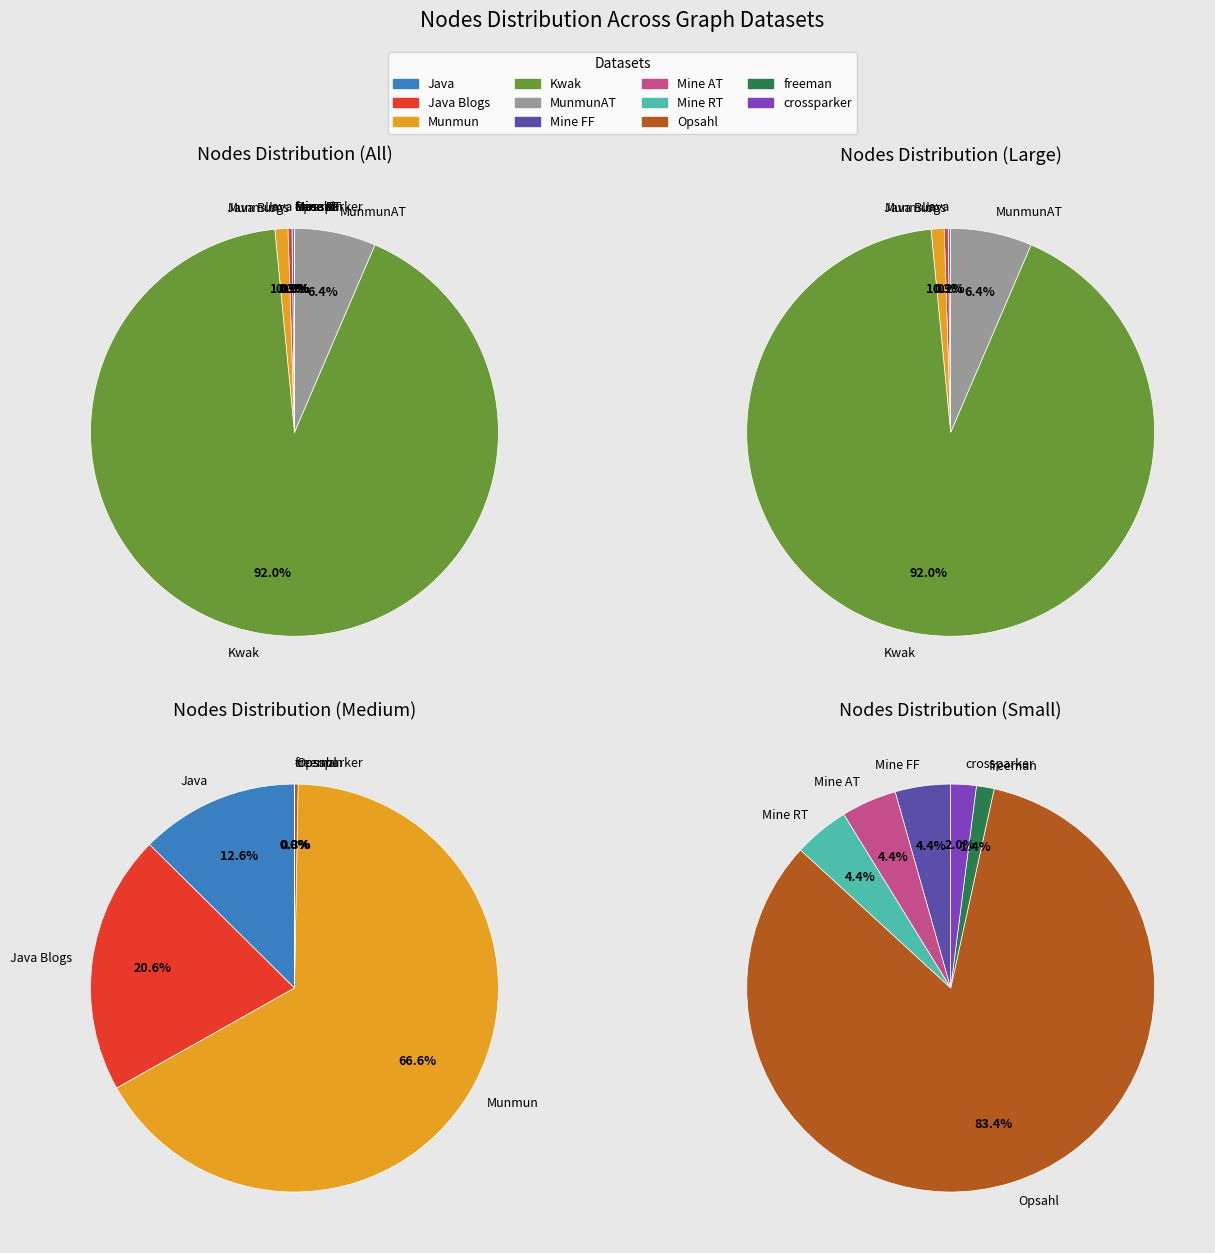

Combined, do Kwak and Mine RT account for over 50%?

Yes